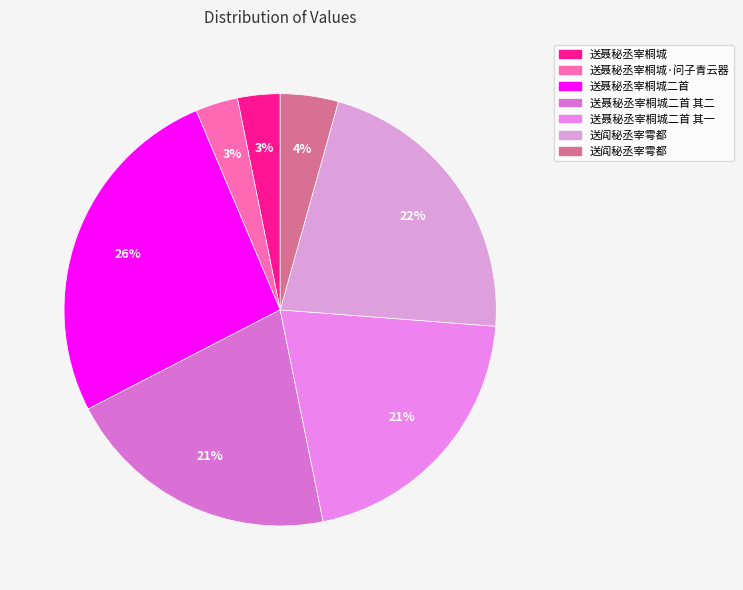

Which category has the smallest portion of the pie?

送聂秘丞宰桐城